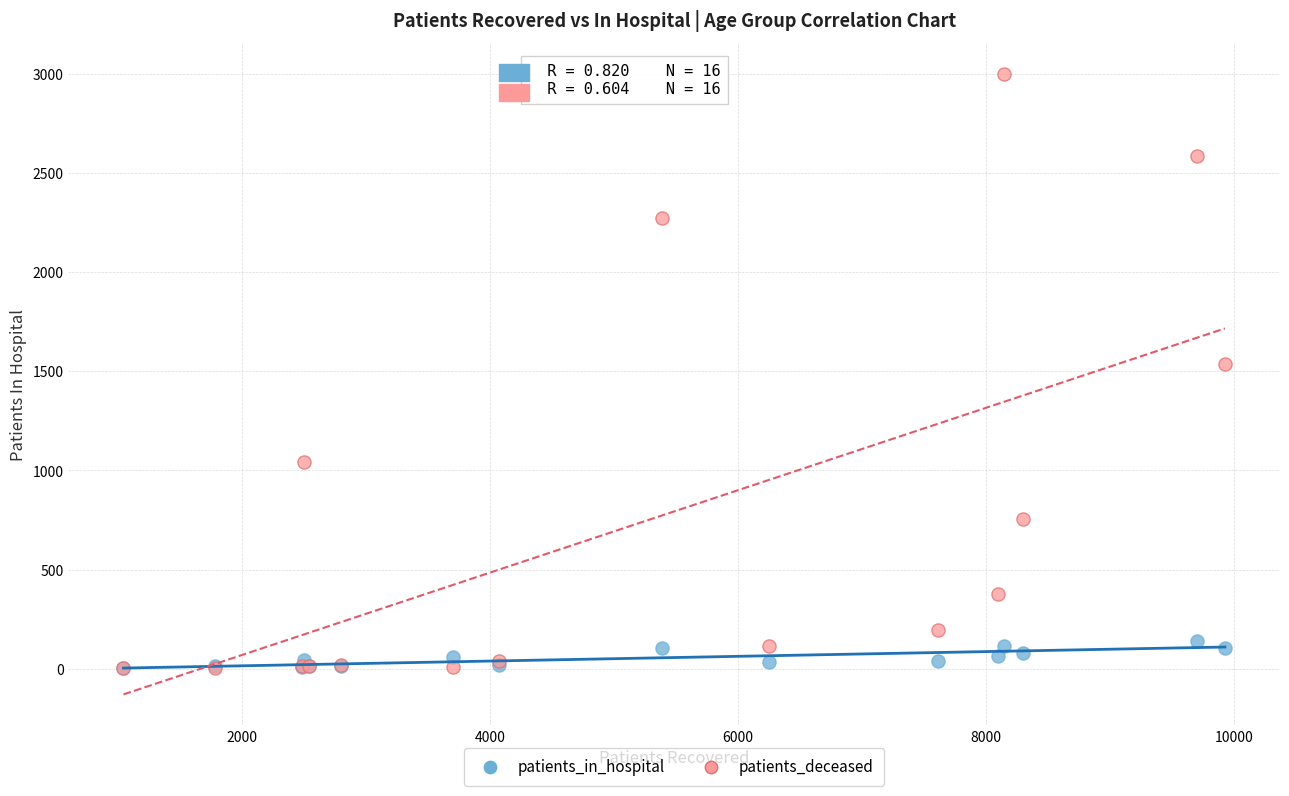

What are all the series names shown in the legend?

patients_in_hospital, patients_deceased